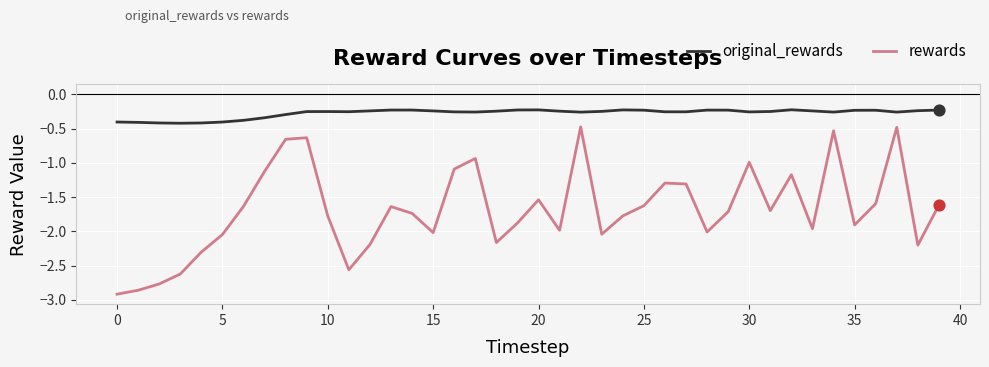

Which series has the largest total across all categories?

original_rewards